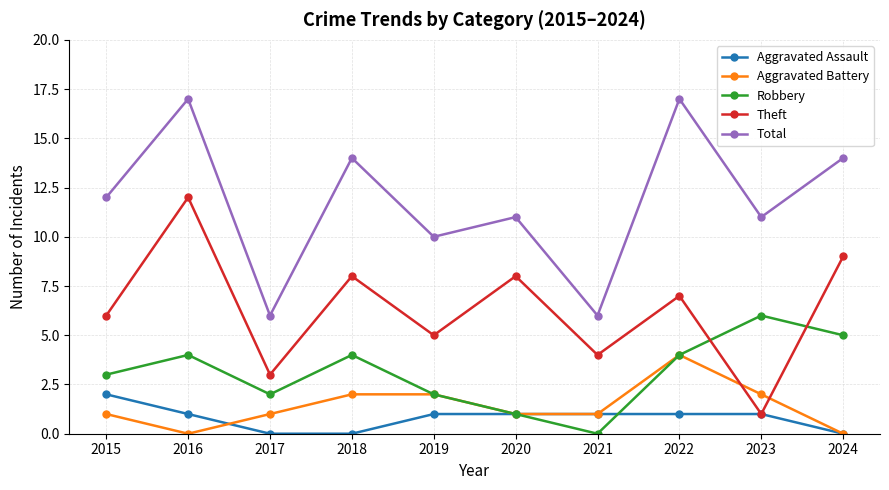

Reading left to right, transcribe all the data shown in this chart.

Aggravated Assault: 2	1	0	0	1	1	1	1	1	0
Aggravated Battery: 1	0	1	2	2	1	1	4	2	0
Robbery: 3	4	2	4	2	1	0	4	6	5
Theft: 6	12	3	8	5	8	4	7	1	9
Total: 12	17	6	14	10	11	6	17	11	14